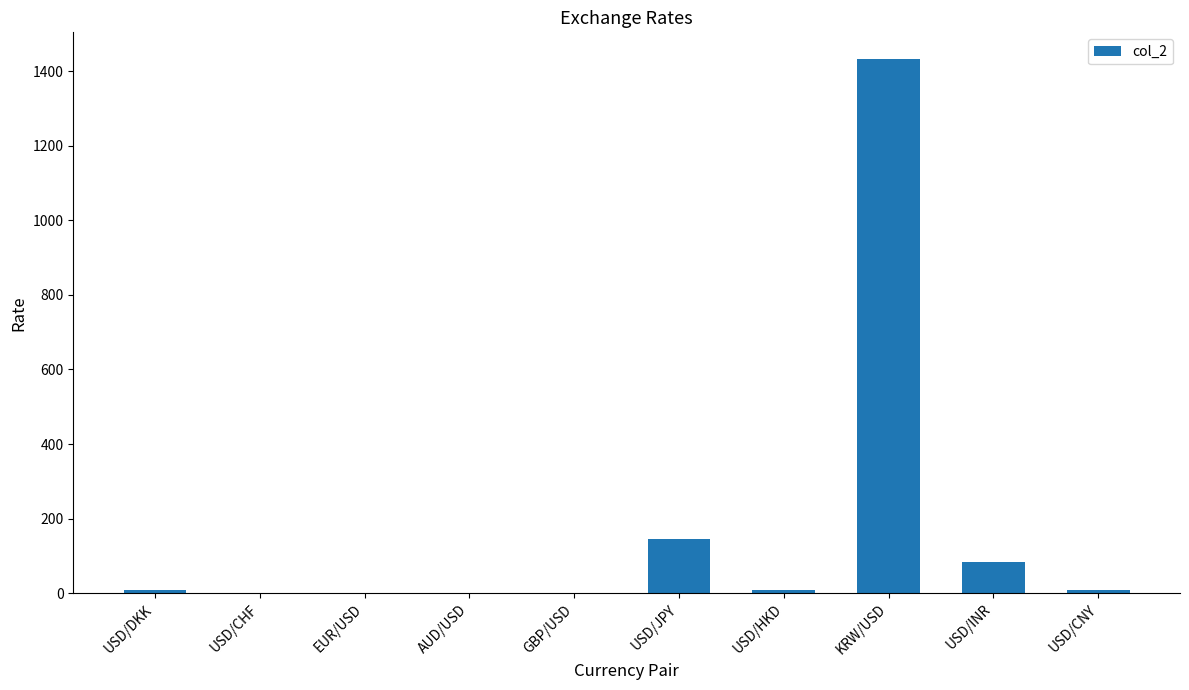

The chart shows a value of 145.2 at USD/JPY. True or false?

True